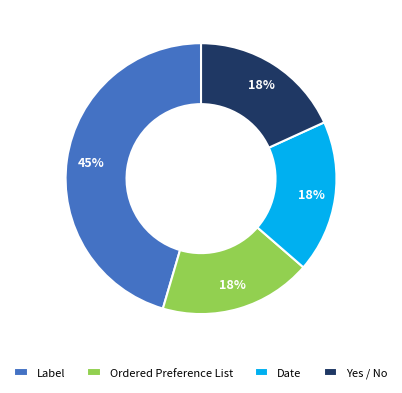

Which category has the biggest portion of the pie?

Label